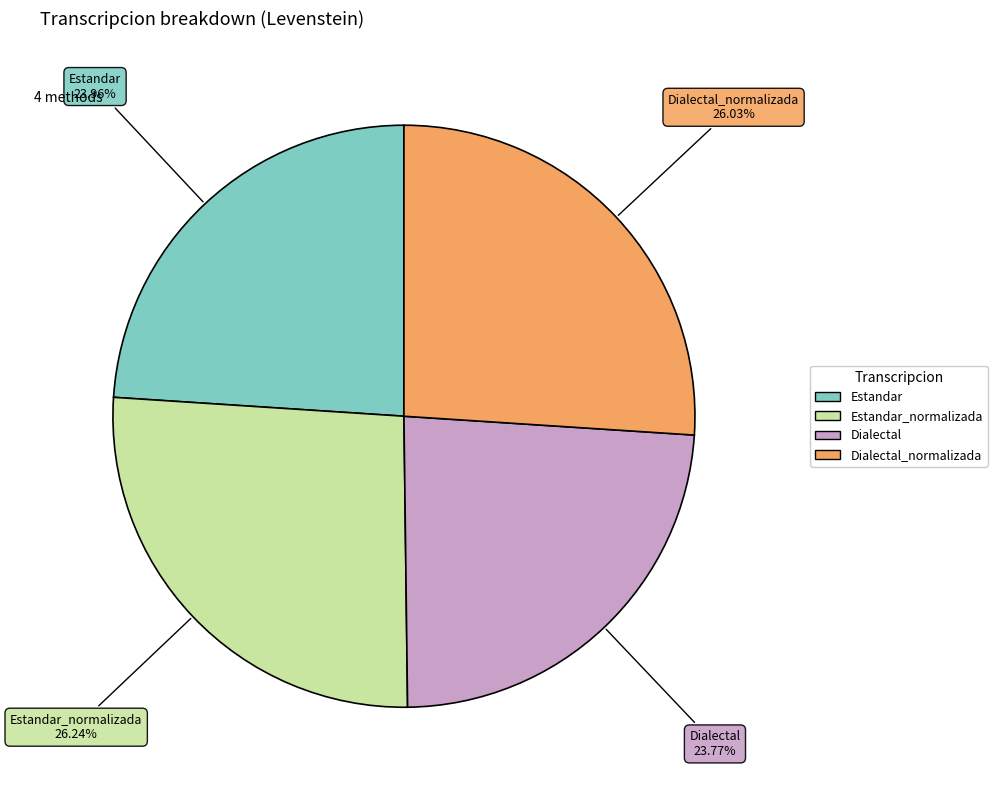

Does any single category account for the majority?

No